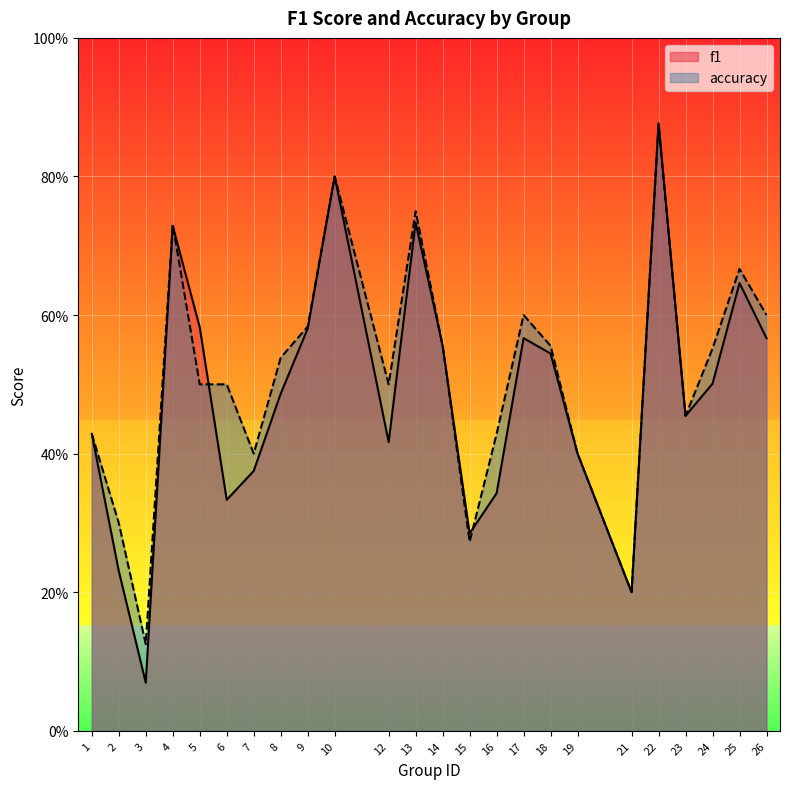

How many times do f1 and accuracy cross each other?

3